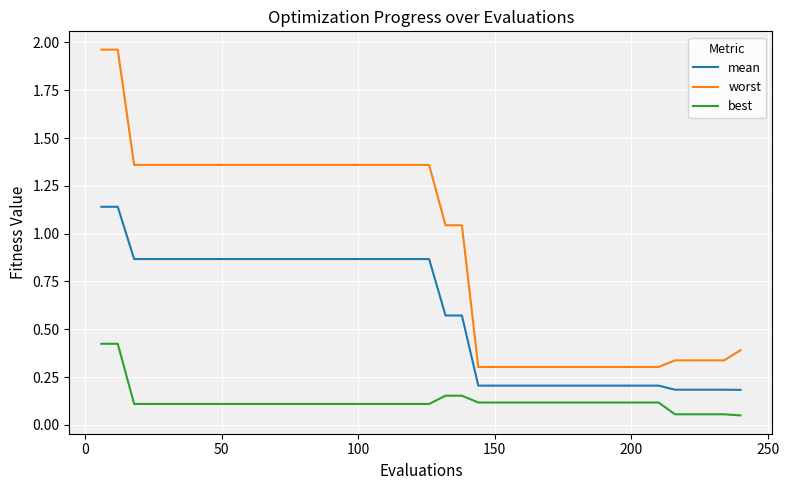

Rank the series by their maximum value, from highest to lowest.

worst, mean, best